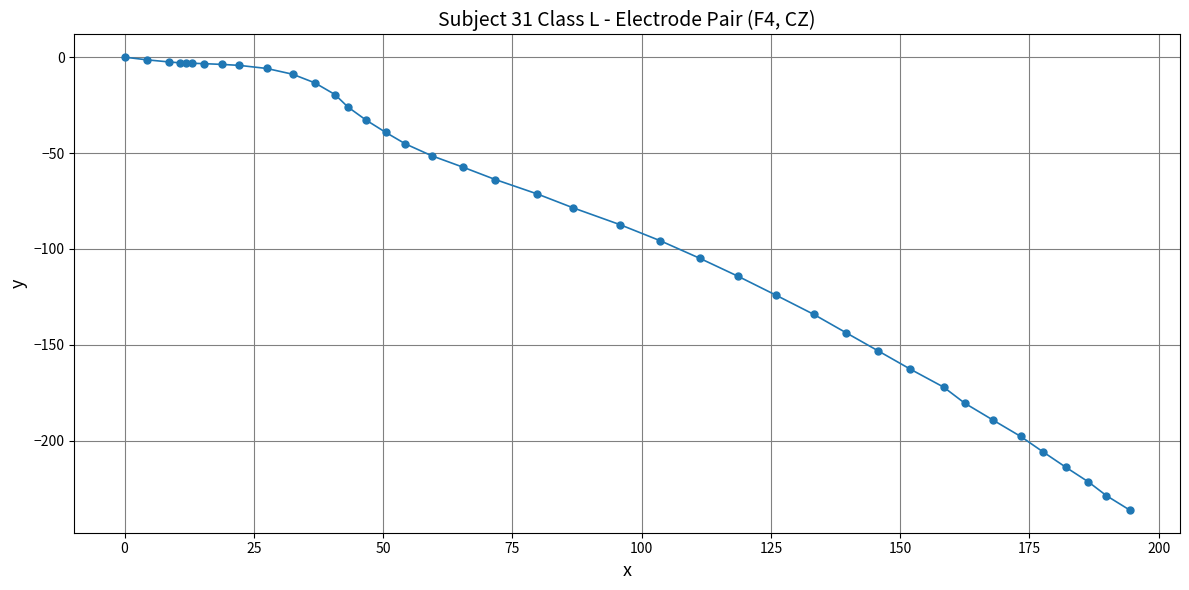

What is the value of the 36th point from the left?

-205.7